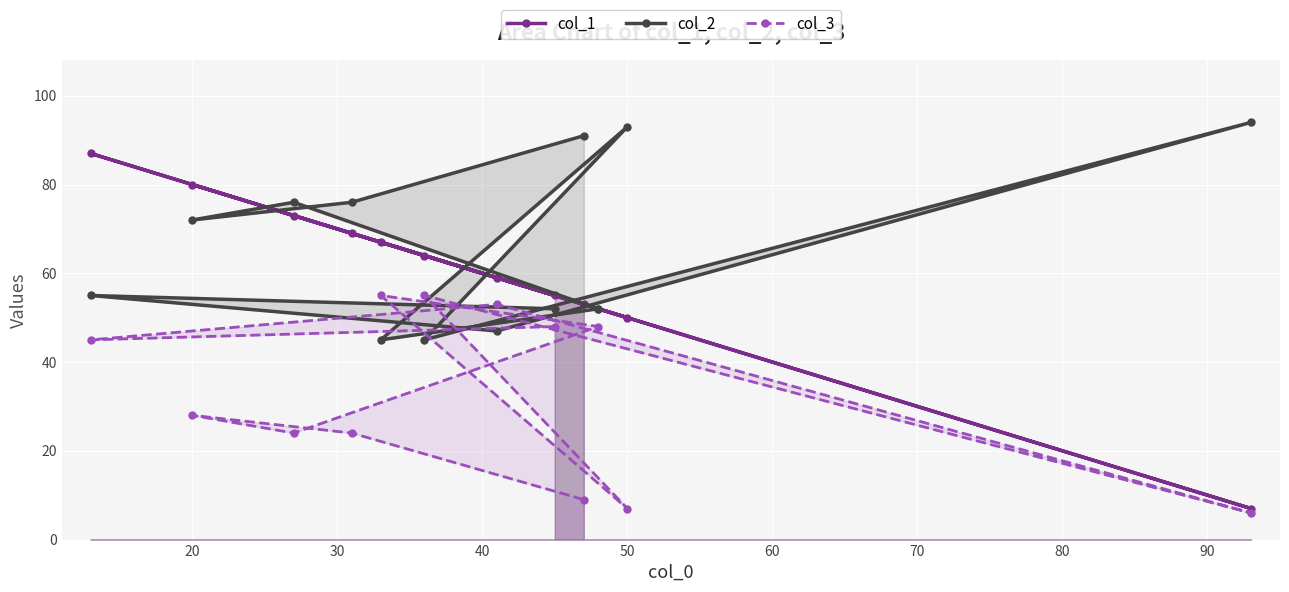

True or false: col_2 has a value of 72 at 20.

True